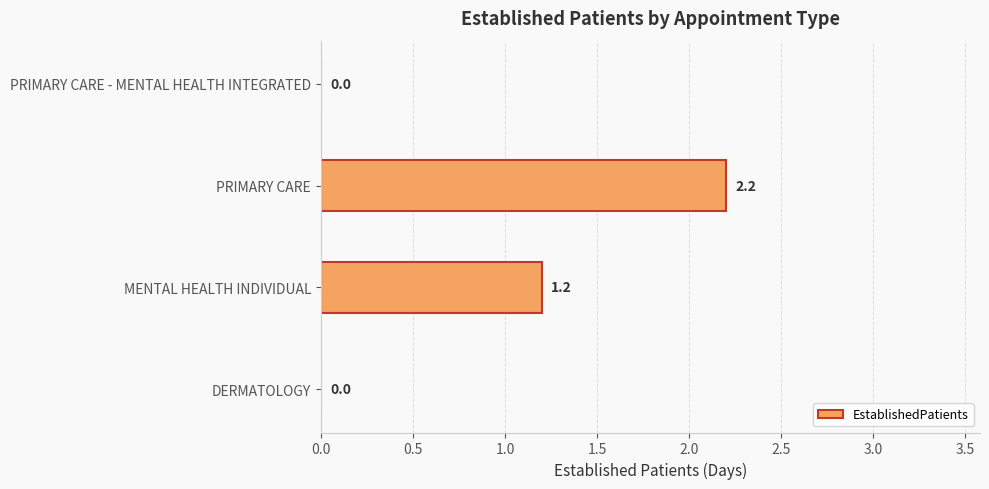

Are the bars horizontal?

Yes